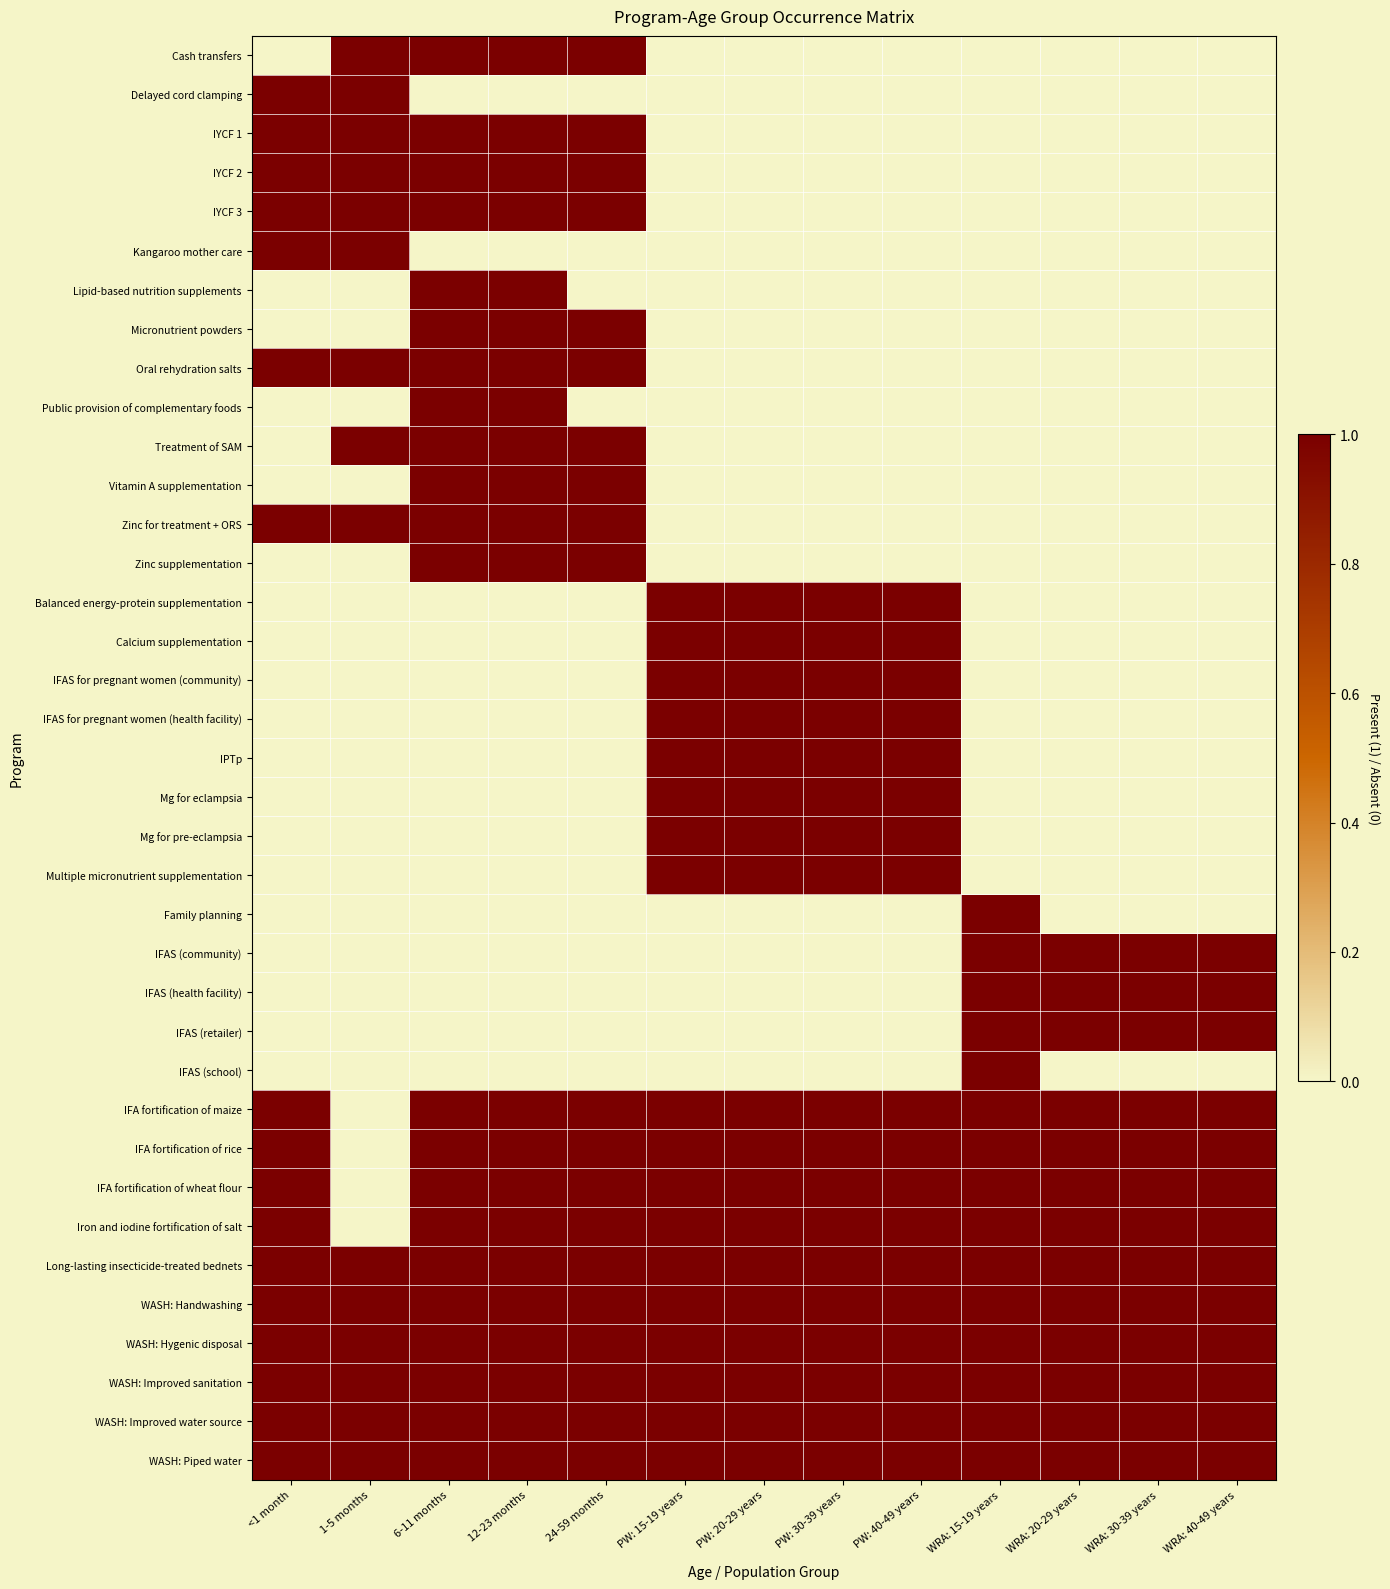

Which series changed the most between PW: 15-19 years and PW: 40-49 years?

Cash transfers